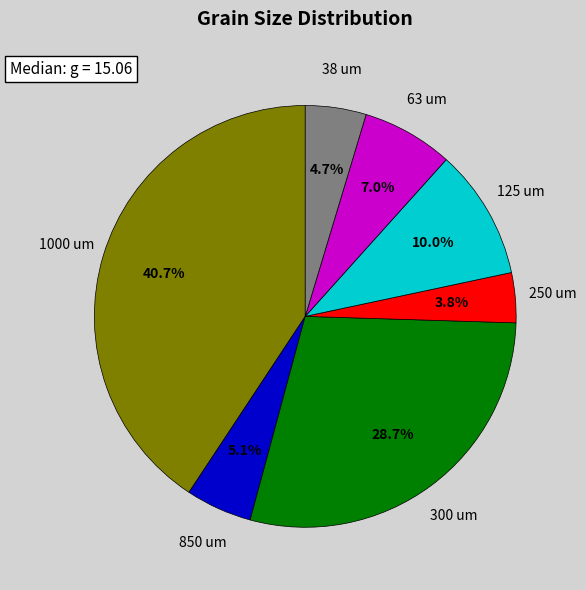

Is there a majority slice in this chart?

No